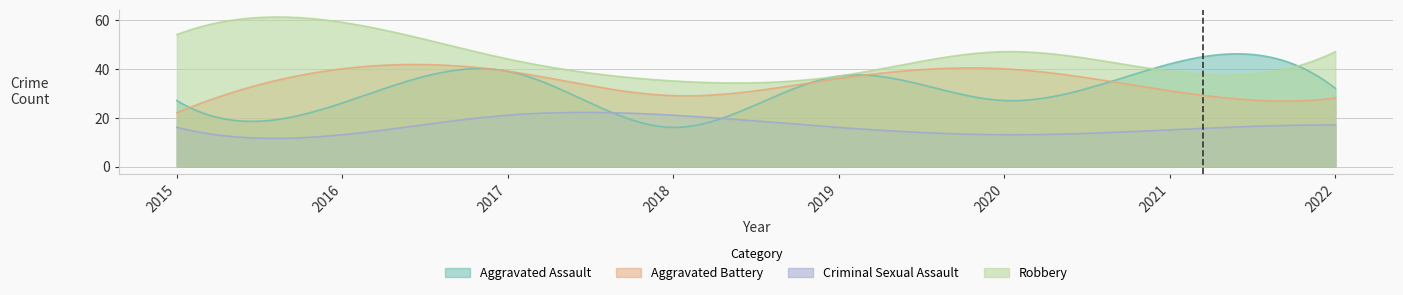

Reading left to right, extract all data points from this chart.

Aggravated Assault: 27	26	39	16	37	27	42	32
Aggravated Battery: 22	40	39	29	36	40	31	28
Criminal Sexual Assault: 16	13	21	21	16	13	15	17
Robbery: 54	59	44	35	37	47	39	47